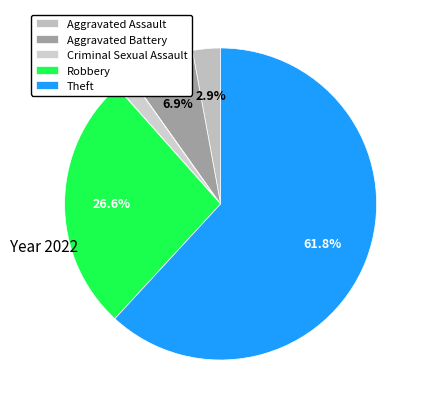

What percentage do Robbery and Aggravated Battery together represent?

33.5%